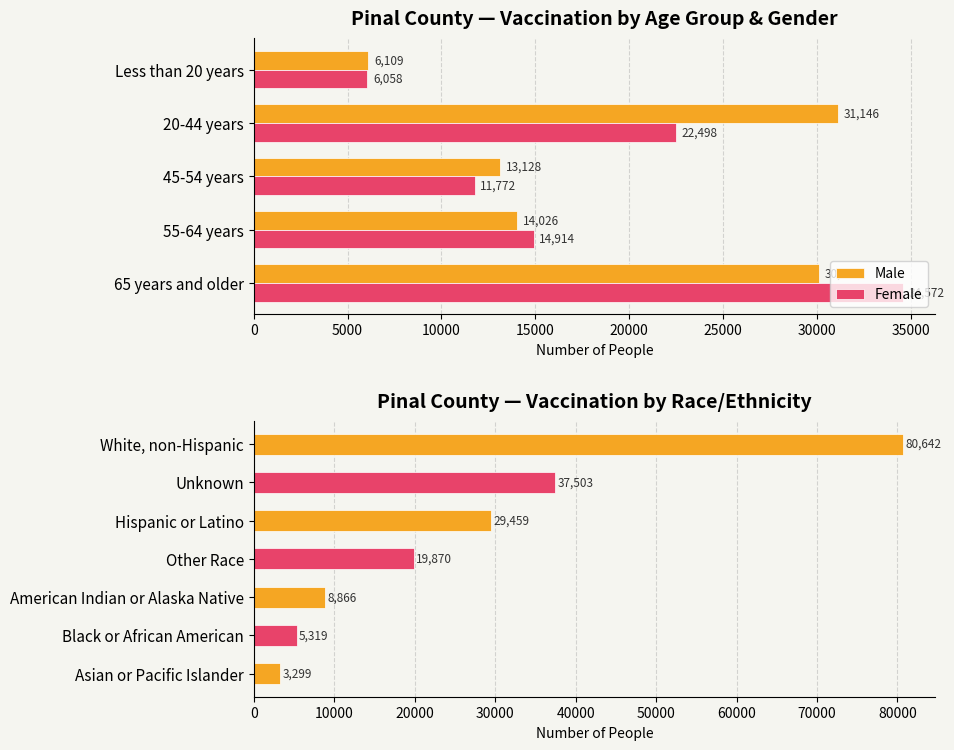

Rank the categories by Female value from highest to lowest.

65 years and older, 20-44 years, 55-64 years, 45-54 years, Less than 20 years